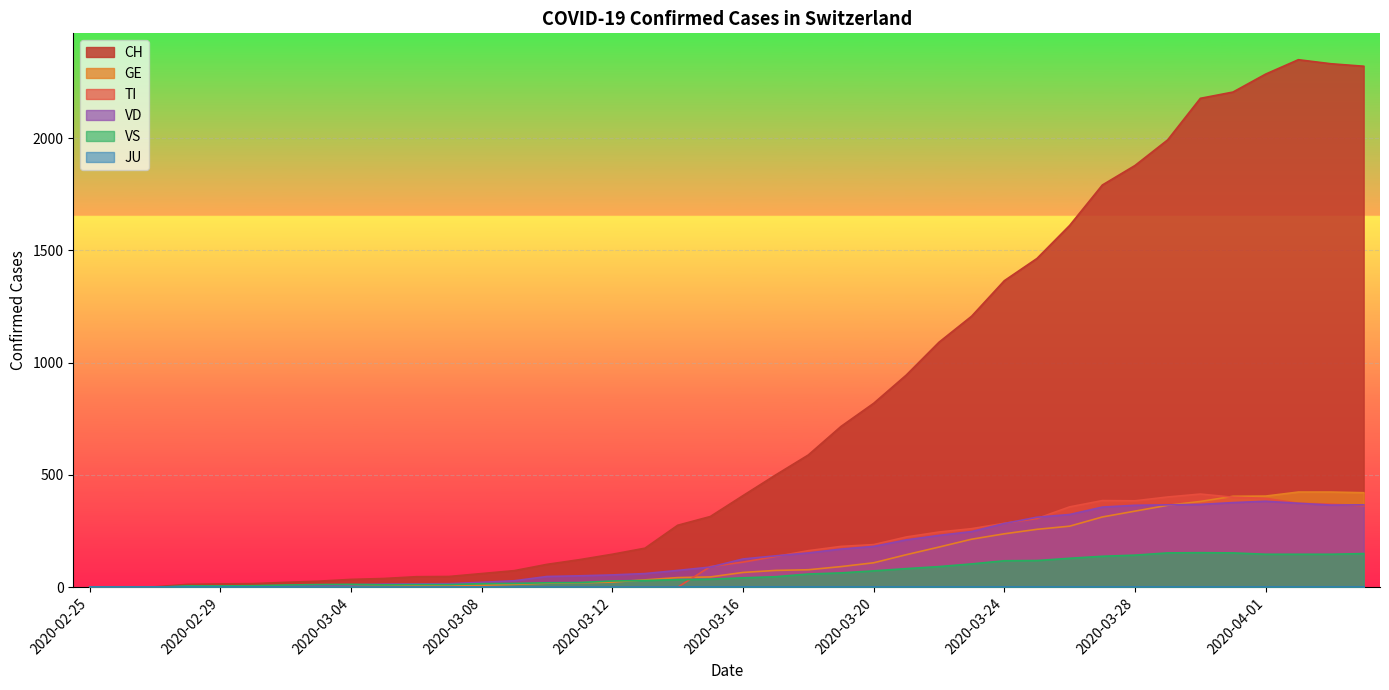

What is the total value across all series at 2020-03-10?

188